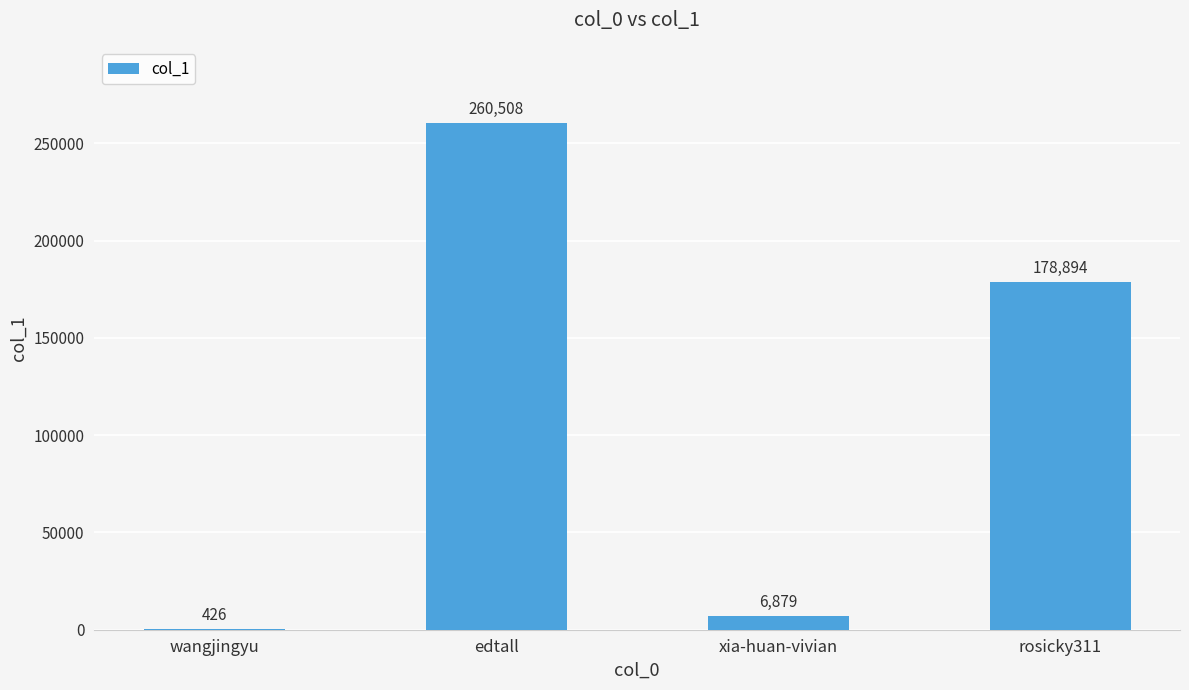

Reading left to right, list all the values displayed in this chart.

426	260508	6879	178894